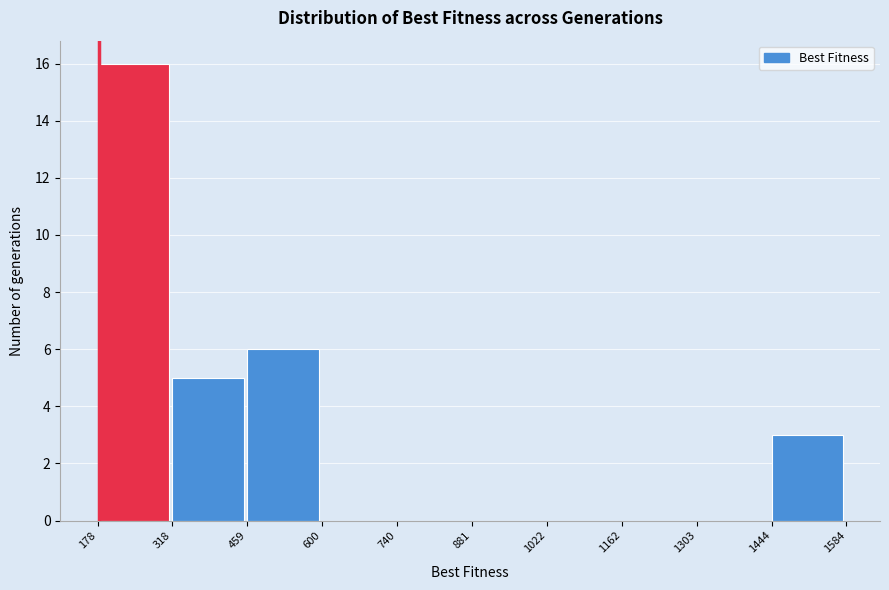

Reading left to right, list every bar in this chart as the range it spans on the x-axis followed by its height. The values are not printed on the chart, so give them approximately, as read against the axis.

178 to 318: 16
318 to 459: 5
459 to 600: 6
600 to 740: 0
740 to 881: 0
881 to 1022: 0
1022 to 1162: 0
1162 to 1303: 0
1303 to 1444: 0
1444 to 1584: 3